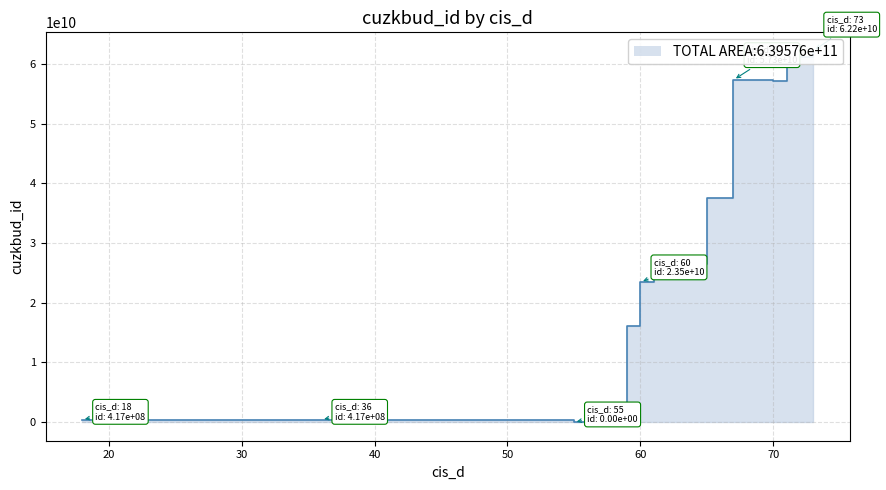

Reading left to right, extract all data points from this chart.

73=62183968010	71=61204555010	19=417389602	70=57089619010	67=57317634010	55=0	65=37627114010	62=26414489010	61=25756978010	60=23461883010	57=816191602	29=417356602	59=16164047010	58=417390602	18=417381602	36=417357602	47=417341602	43=417383602	49=417367602